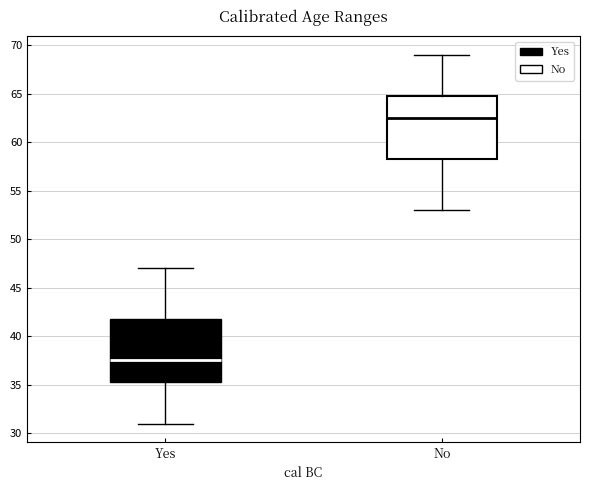

Where is the lower edge of the box for No on the y-axis? The values are not printed on the chart, so give them approximately, as read against the axis.

58.5